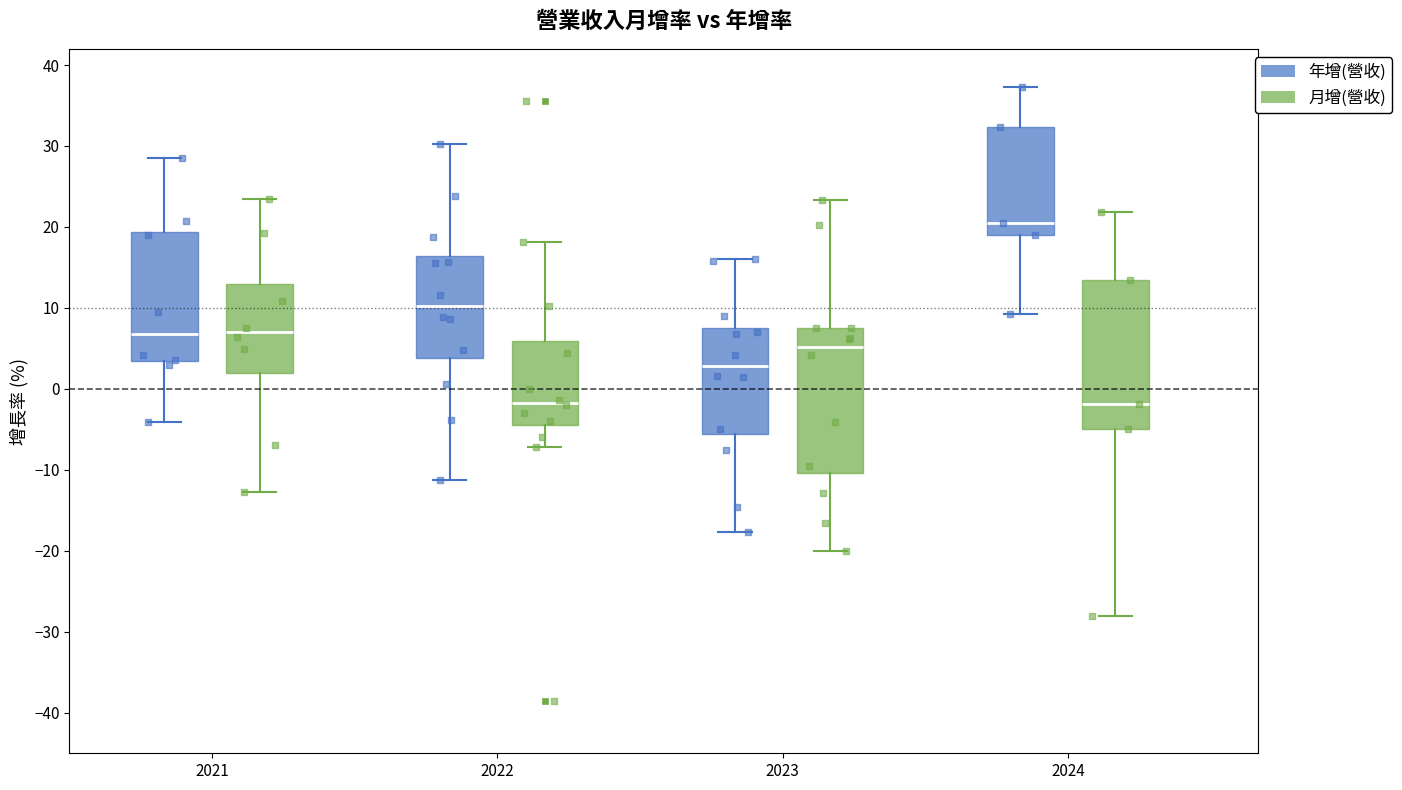

Reading left to right, transcribe this box plot: for each box, give where its median line is, the range the box spans, and where its two whiskers end, as read against the y-axis. The values are not printed on the chart, so give them approximately, as read against the axis.

2021 (年增(營收)): median 7, box 3 to 19, whiskers -4 to 29
2021 (月增(營收)): median 7, box 2 to 13, whiskers -13 to 24
2022 (年增(營收)): median 10, box 4 to 16, whiskers -11 to 30
2022 (月增(營收)): median -2, box -5 to 6, whiskers -7 to 18
2023 (年增(營收)): median 3, box -6 to 8, whiskers -18 to 16
2023 (月增(營收)): median 5, box -10 to 7, whiskers -20 to 23
2024 (年增(營收)): median 21, box 19 to 32, whiskers 9 to 37
2024 (月增(營收)): median -2, box -5 to 13, whiskers -28 to 22